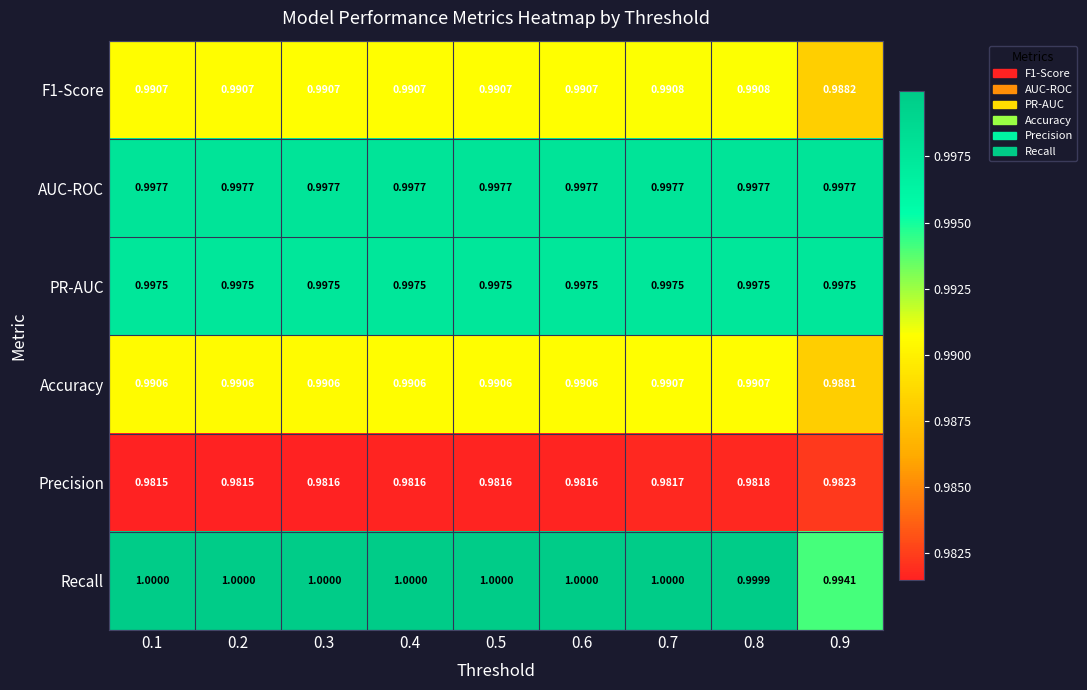

Which series has the largest range (max minus min)?

Recall